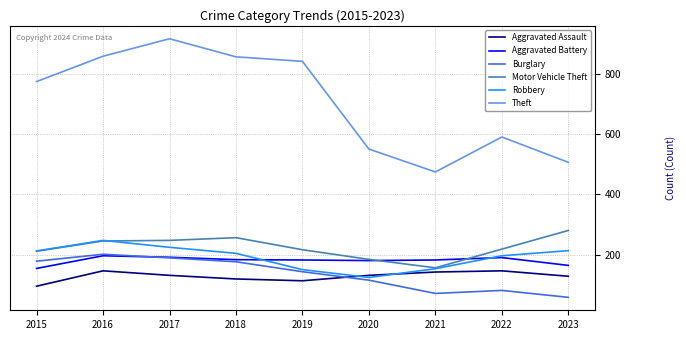

What value does the Theft series have at 2016?

858